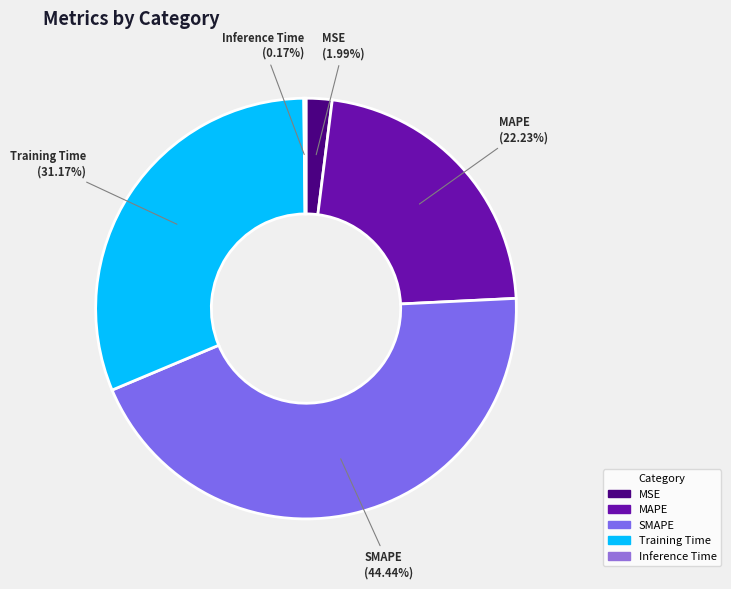

To the nearest percent, what is the difference between the largest and smallest slice percentages?

44%